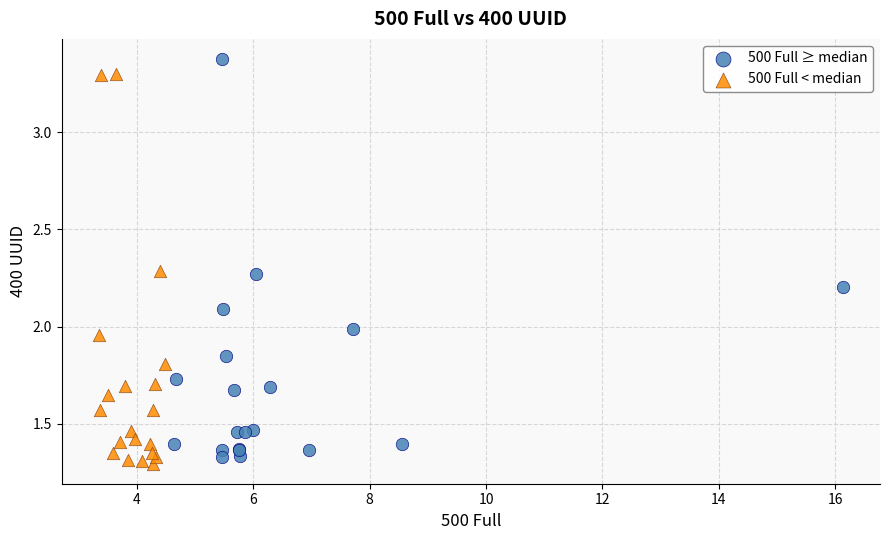

Which series contains the highest Y value?

500 Full ≥ median